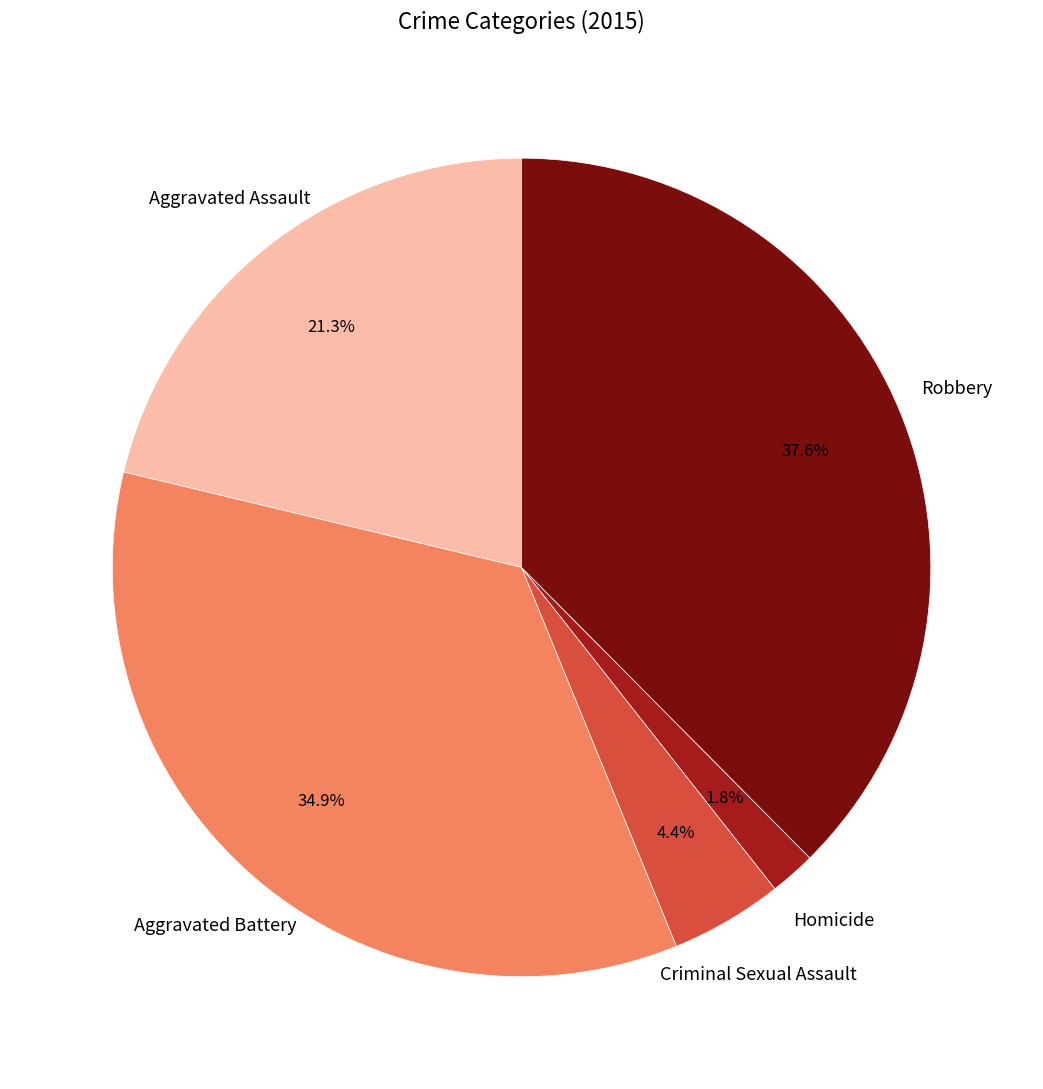

To the nearest percent, what is the average slice percentage?

20%